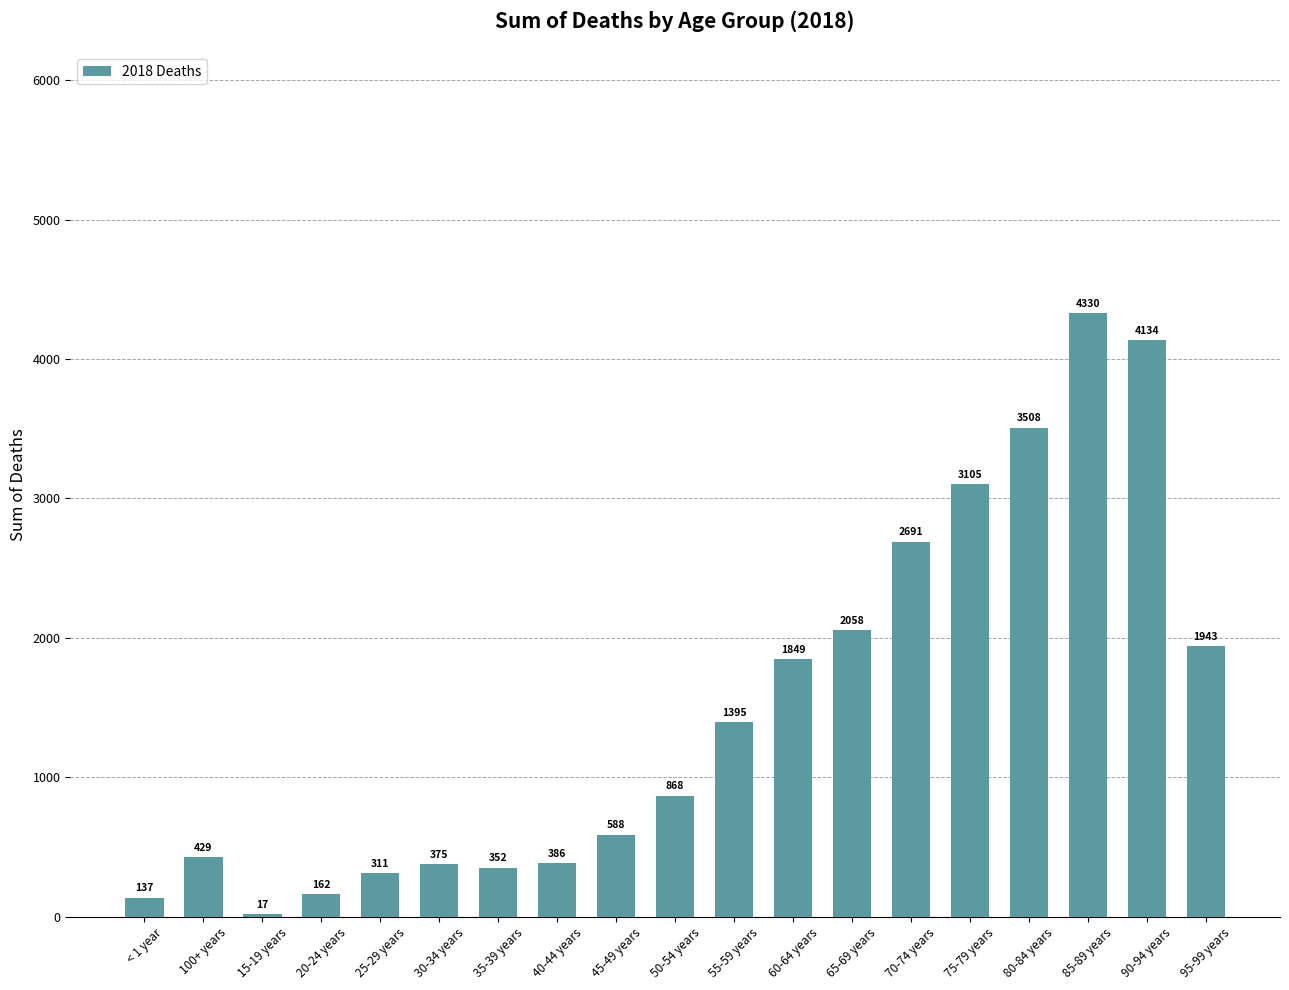

What is the greatest value displayed?

4330